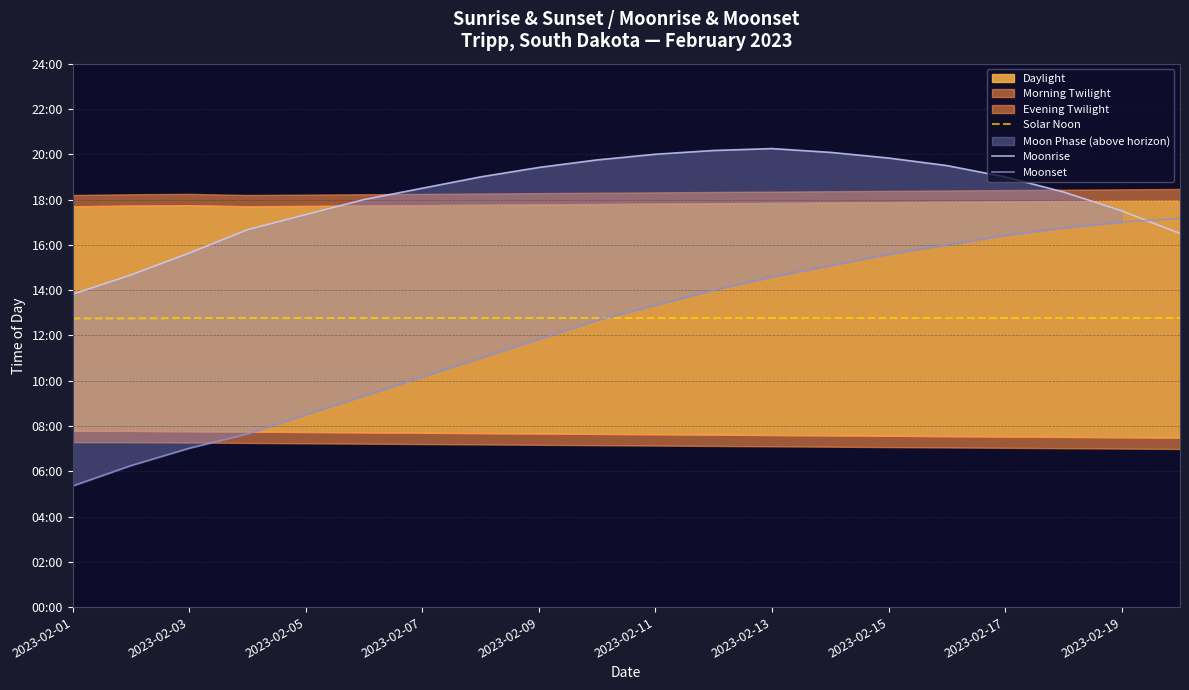

What is the total value across all series at 2023-02-19?

2711